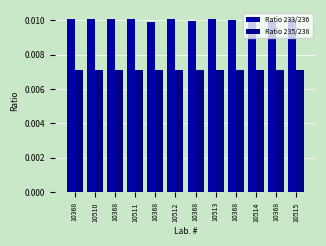

Which series has the largest total across all categories?

Ratio 233/236